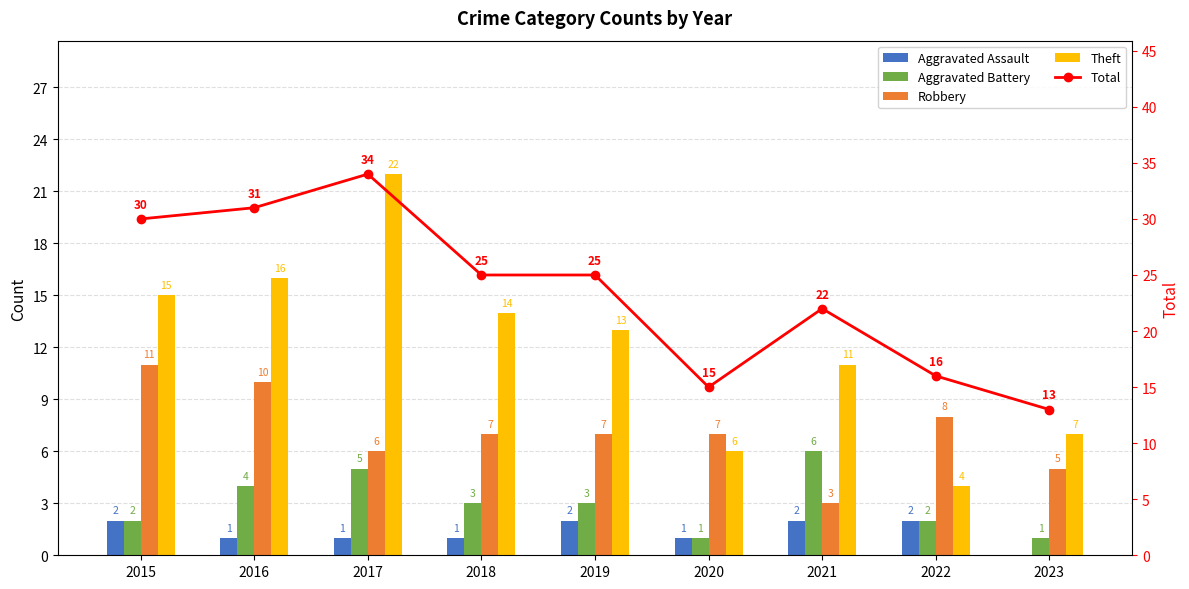

What is the maximum value for Robbery?

11